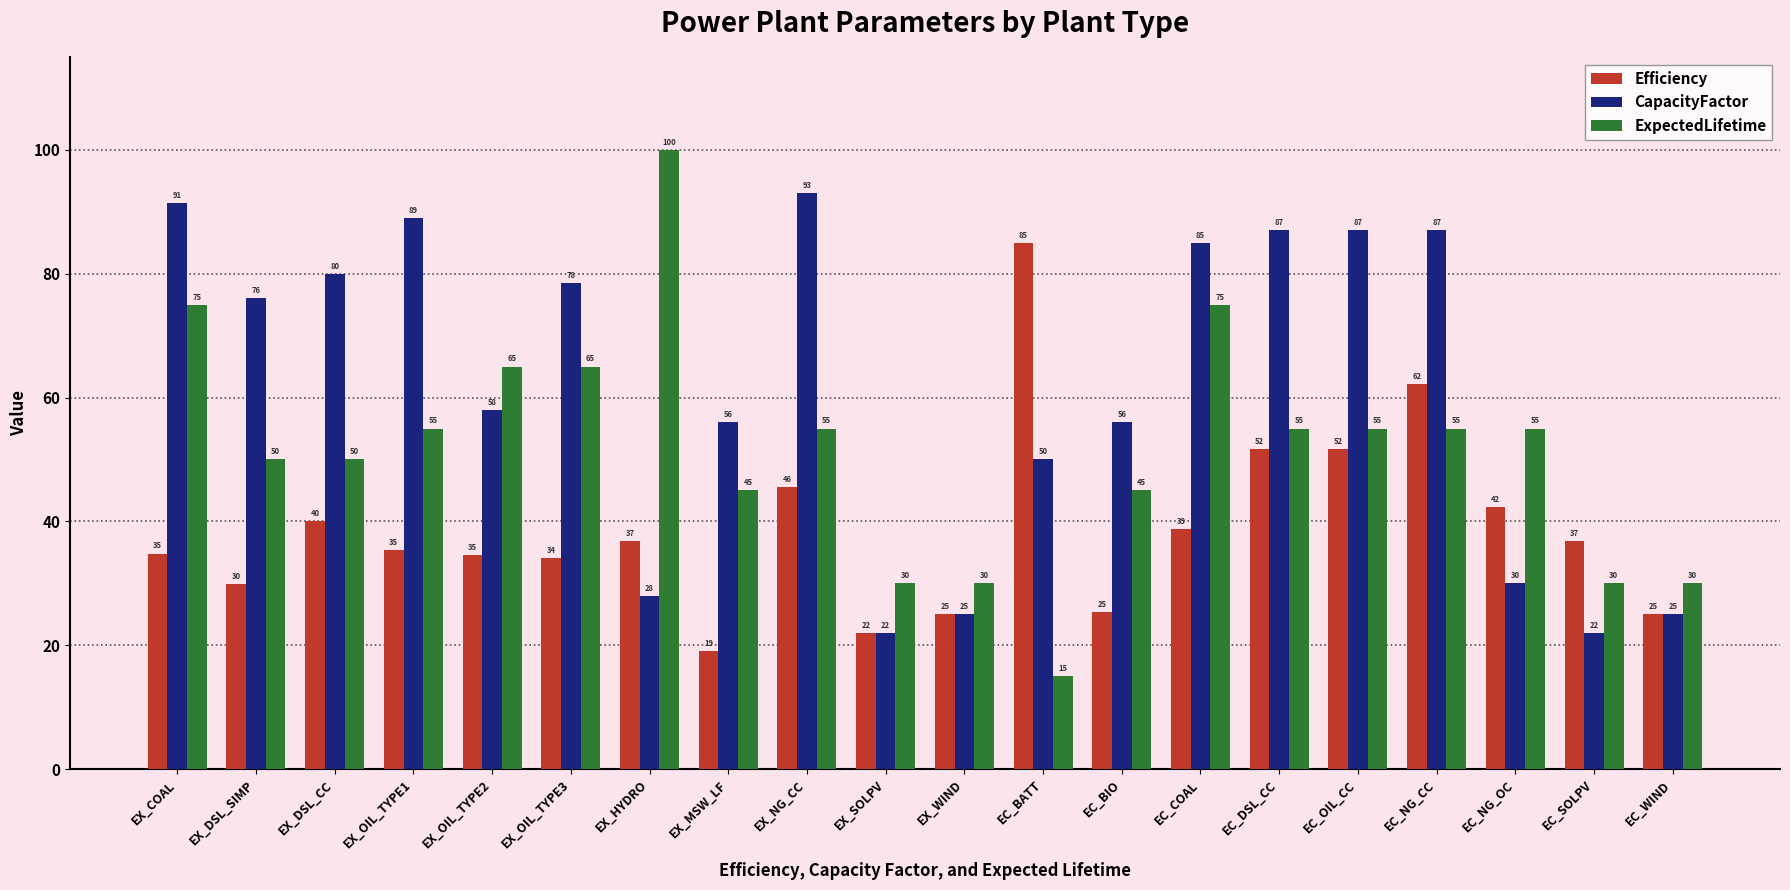

What is the highest value of the ExpectedLifetime series?

100.0